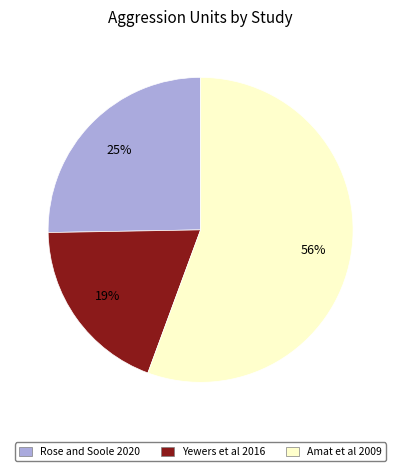

Which category has the biggest portion of the pie?

Amat et al 2009